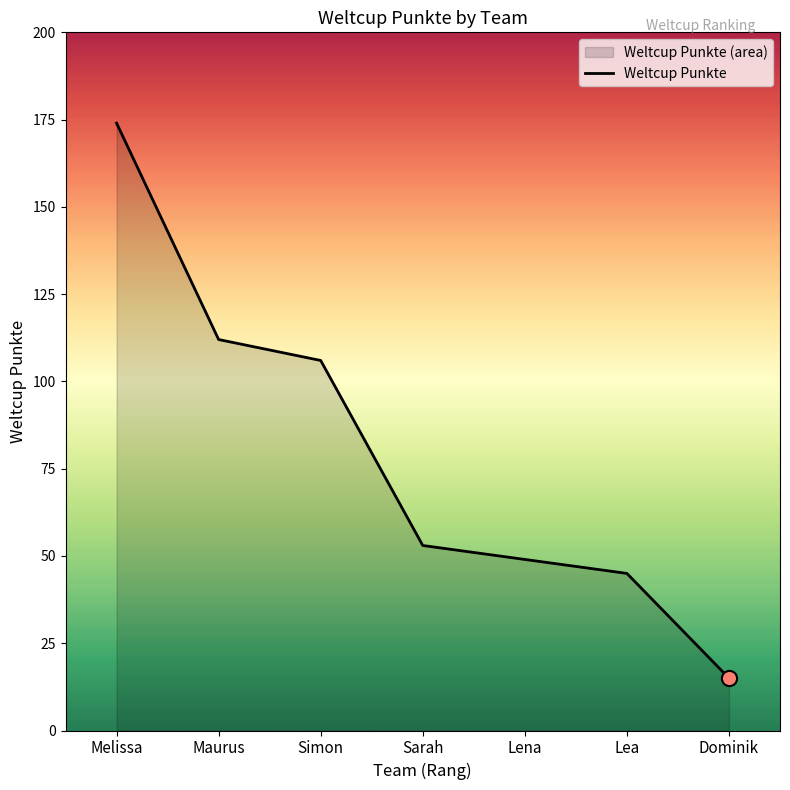

Approximately how many times larger is the value at Lea compared to Sarah?

0.8